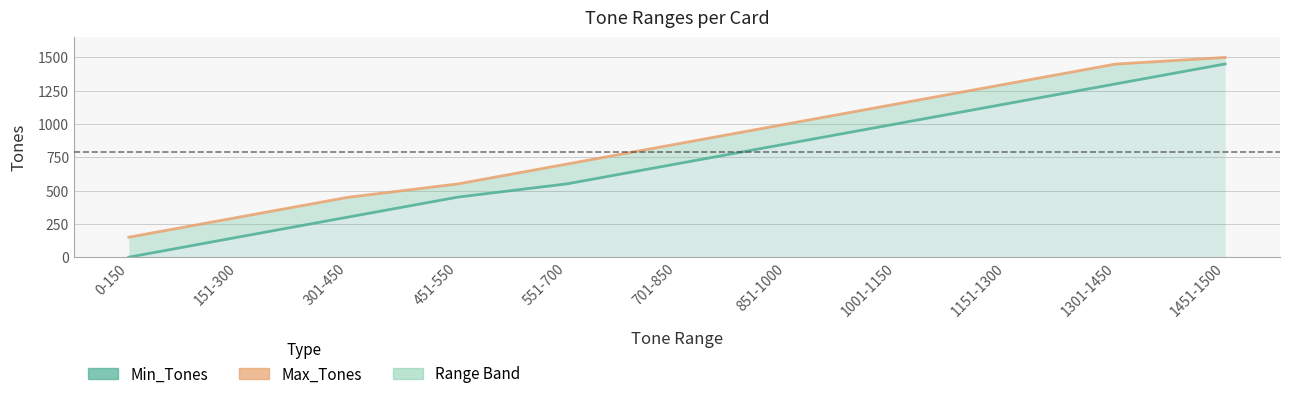

True or false: Min_Tones and Max_Tones intersect in this chart.

False